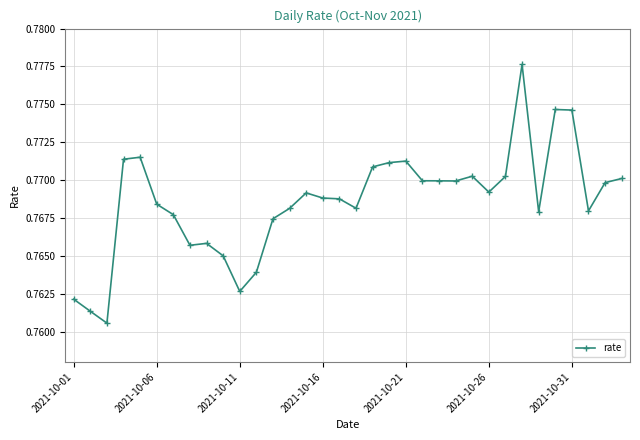

How many lines are shown in the chart?

1